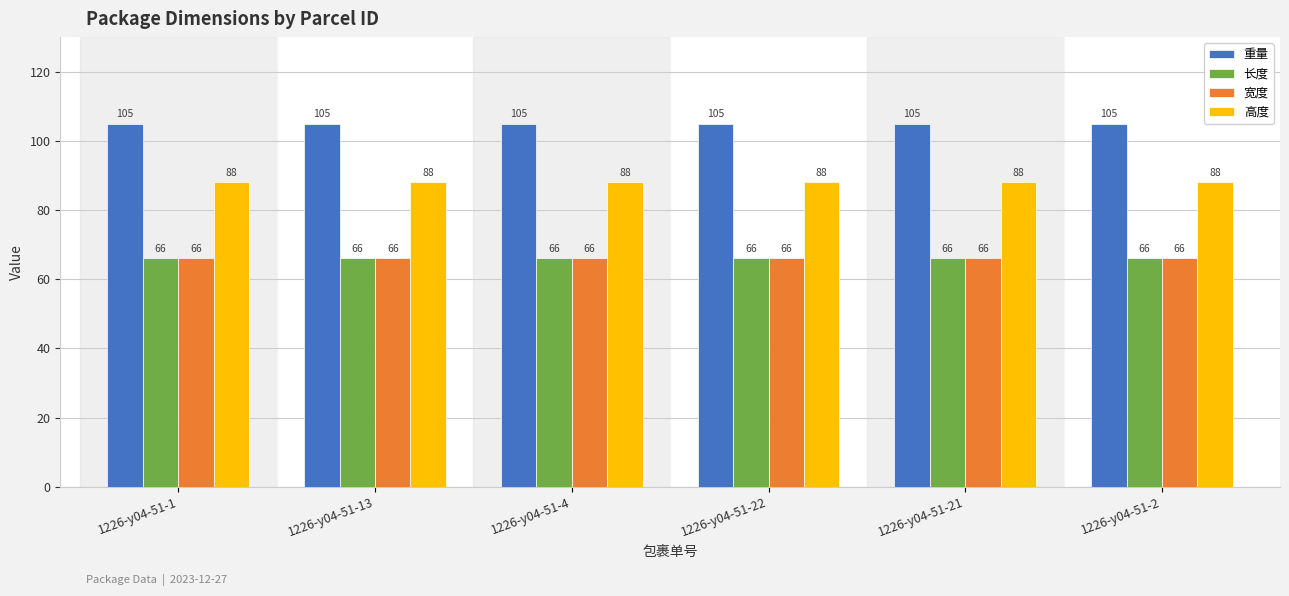

The 高度 series shows 88 at 1226-y04-51-13. True or false?

True